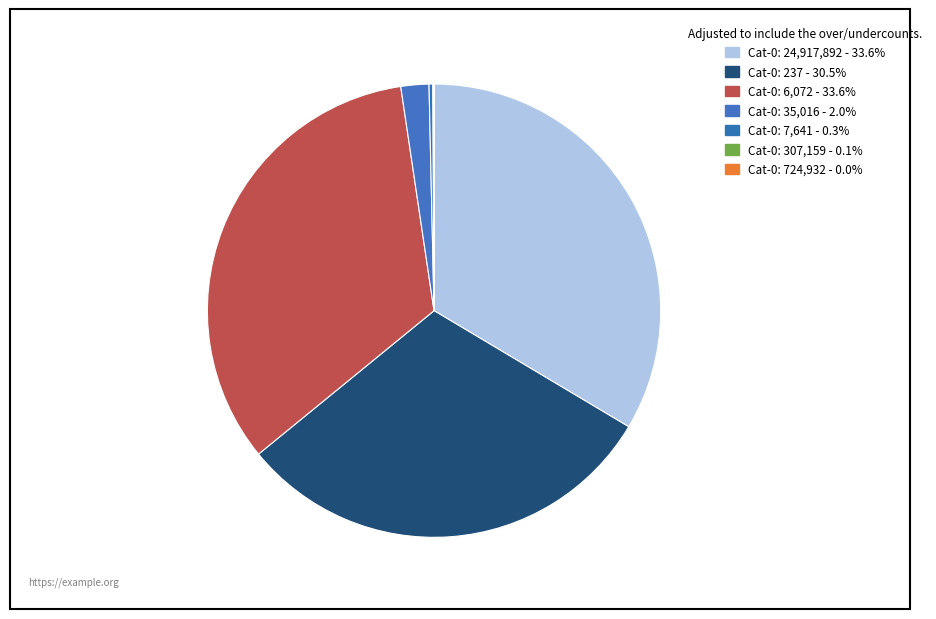

How many slices are in this pie chart?

7